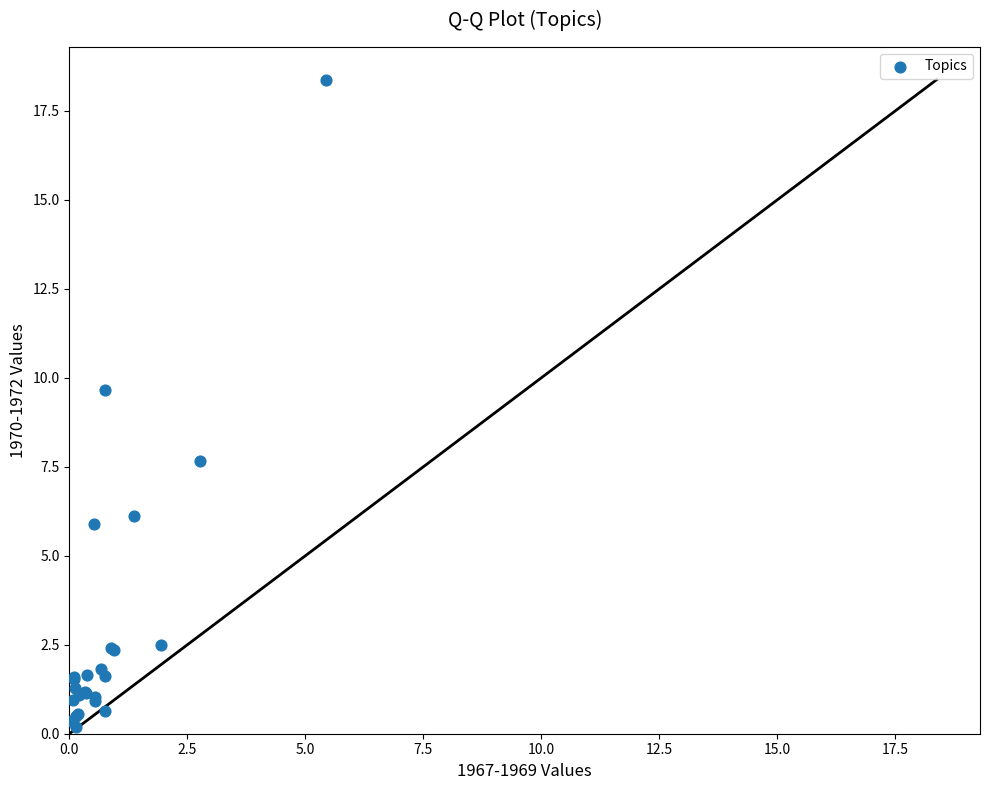

What Y value in the scatter plot is closest to 9?

9.6